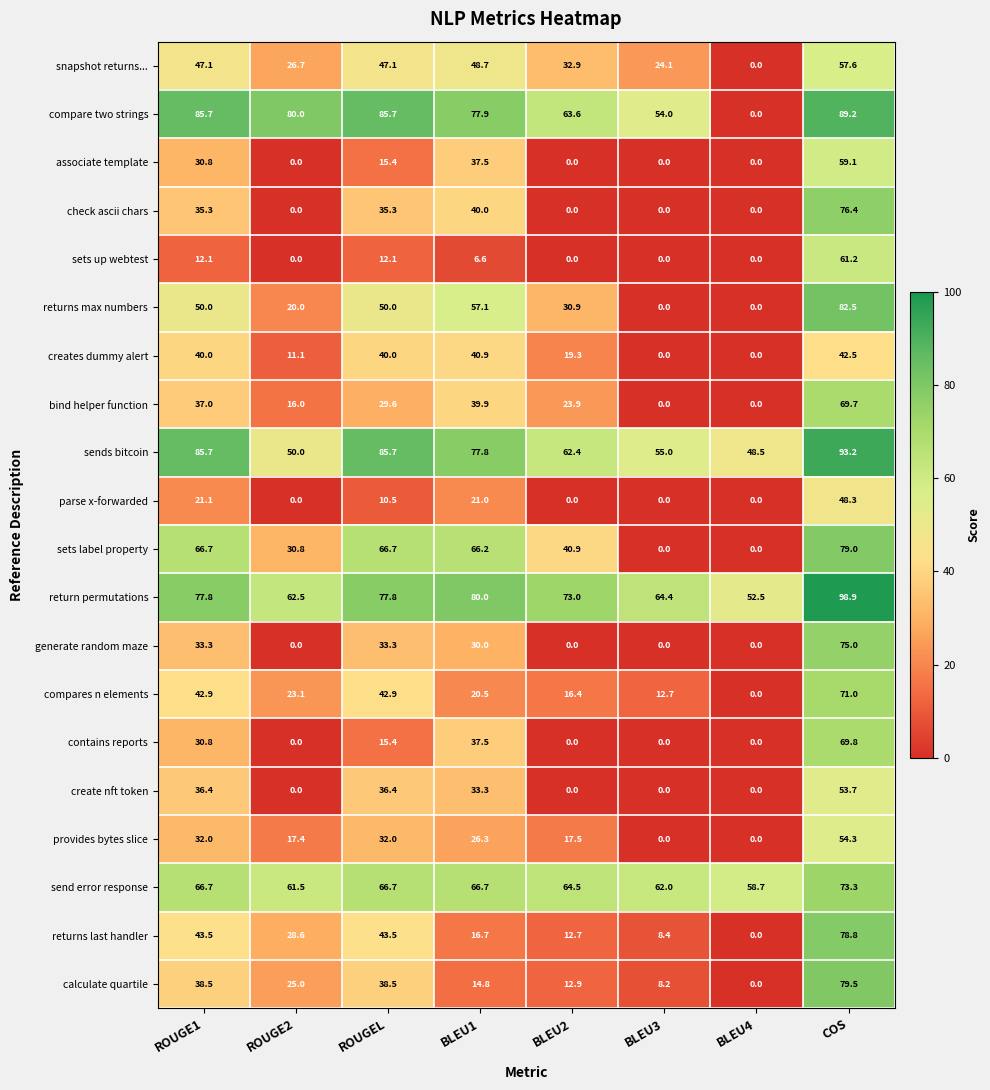

The value of return permutations at BLEU4 is 94.1. True or false?

False